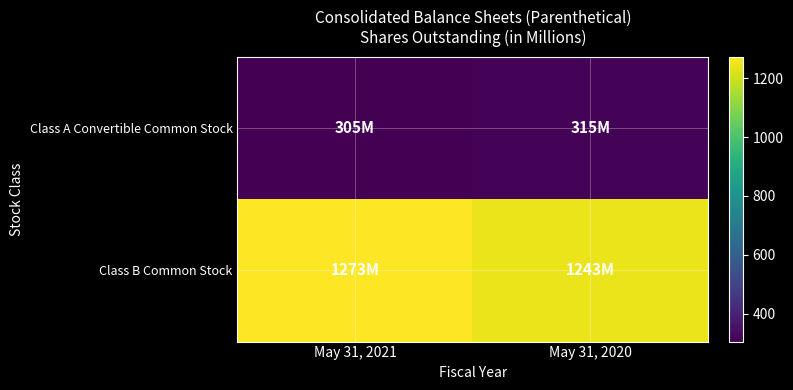

Reading left to right, list all the values displayed in this chart.

Class A Convertible Common Stock: May 31, 2021=305	May 31, 2020=315
Class B Common Stock: May 31, 2021=1273	May 31, 2020=1243